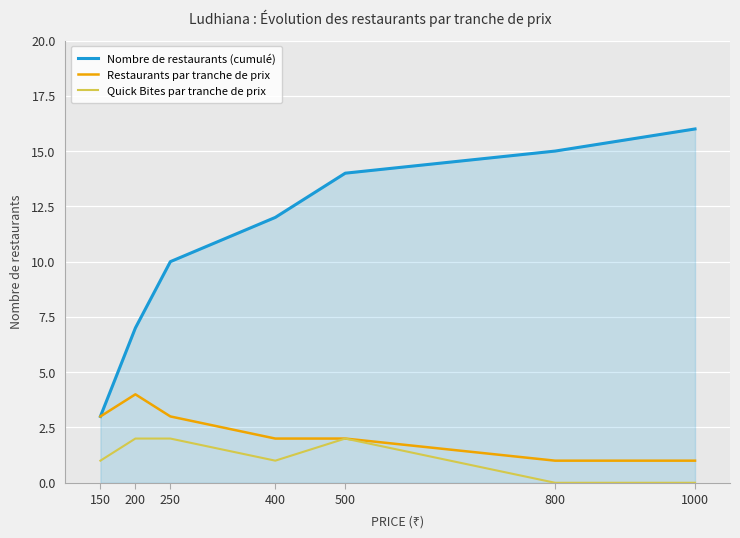

What is the total value across all series at 400?

15